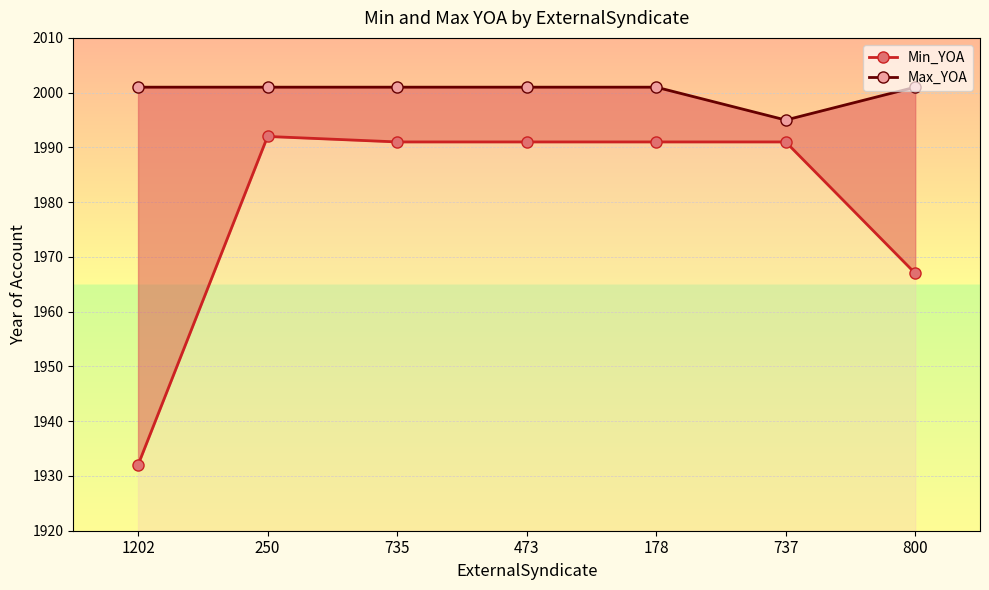

Which series changed the most between 735 and 800?

Min_YOA